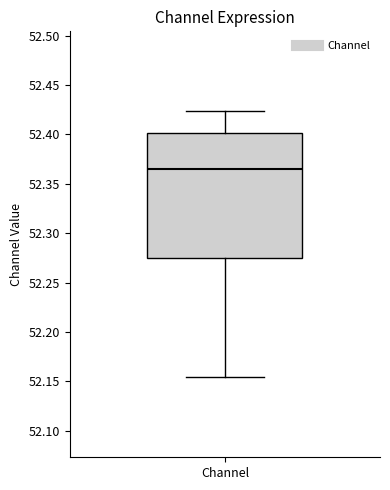

Read this box plot against the y-axis: the position of the median line, the range covered by the box, and the ends of both whiskers. The values are not printed on the chart, so give them approximately, as read against the axis.

median 52.365, box 52.275 to 52.400, whiskers 52.155 to 52.425